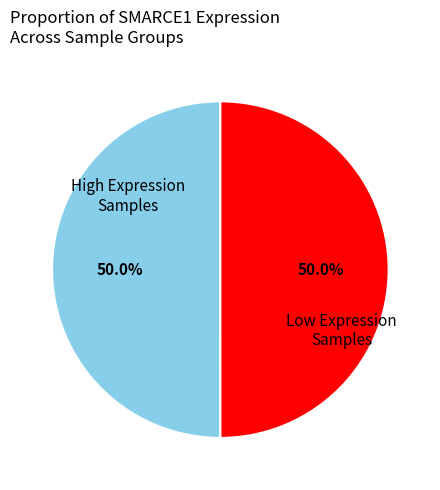

How many segments does this pie chart have?

2